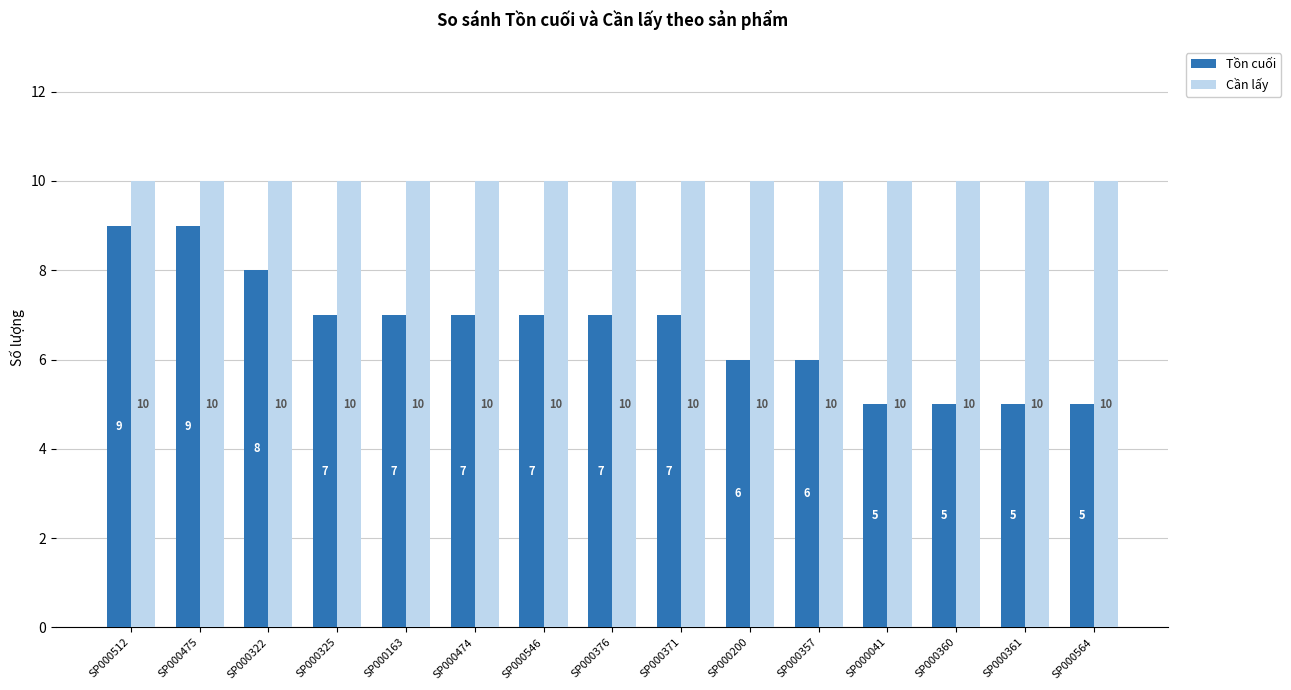

What is the label of the 2nd bar from the left?

SP000475